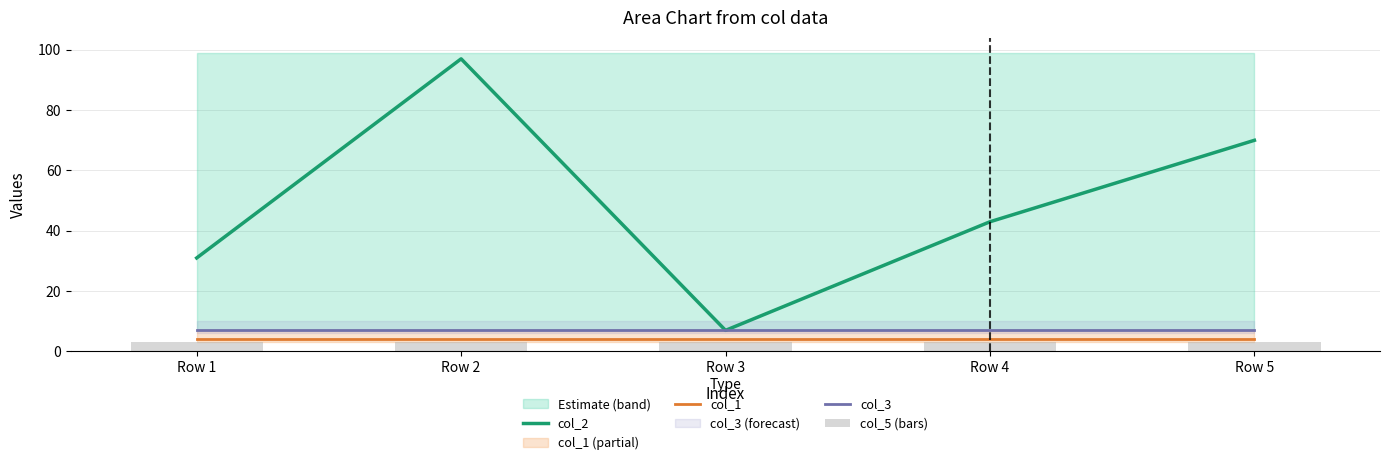

Count the number of categories in the chart.

5